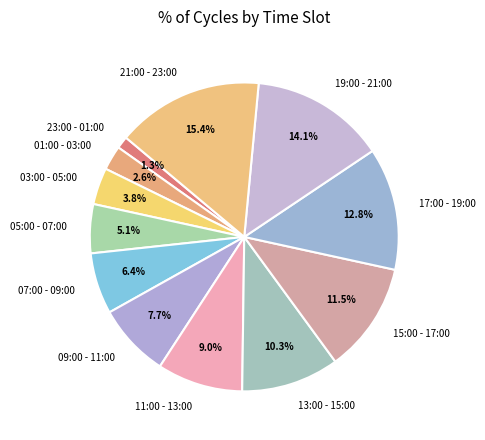

How many slices are in this pie chart?

12